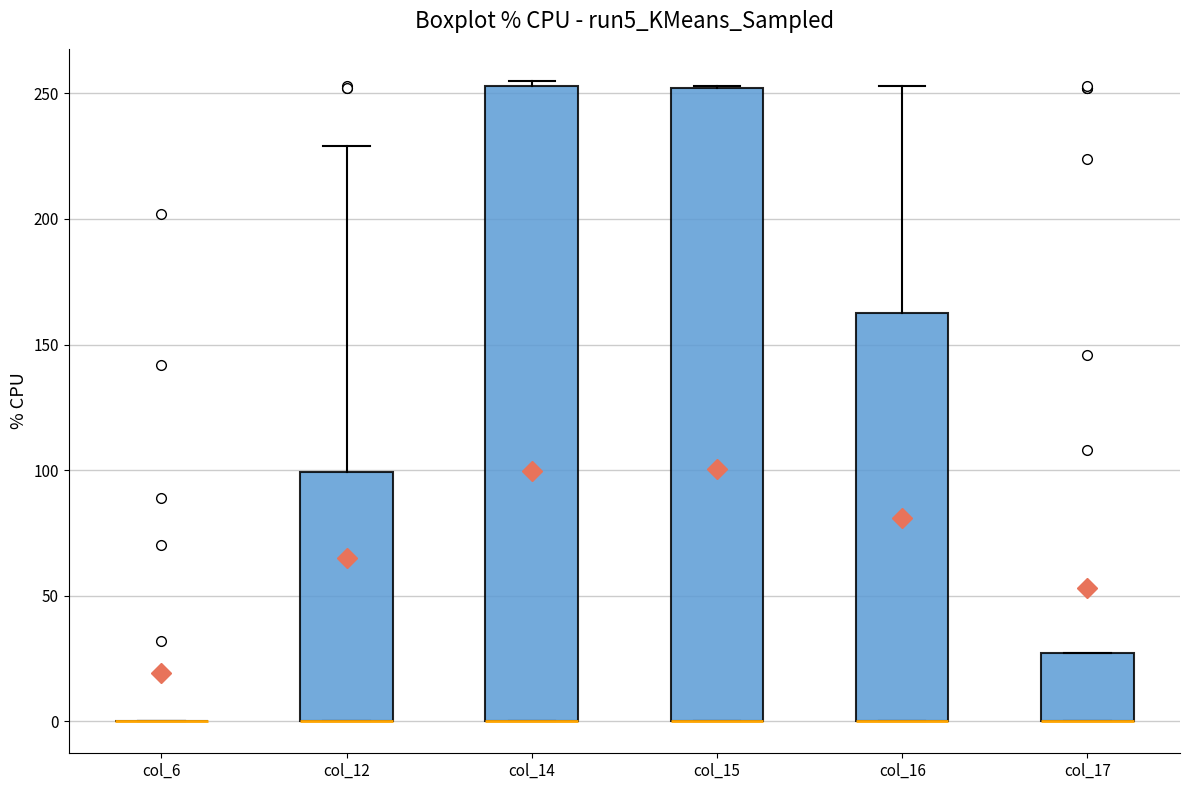

Reading left to right, transcribe this box plot: for each box, give where its median line is, the range the box spans, and where its two whiskers end, as read against the y-axis. The values are not printed on the chart, so give them approximately, as read against the axis.

col_6: box collapsed to a line at 0, whiskers 0 to 0
col_12: median 0 (drawn on the box's lower edge), box 0 to 100, whiskers 0 to 230
col_14: median 0 (drawn on the box's lower edge), box 0 to 255, whiskers 0 to 255 (just above the box's upper edge)
col_15: median 0 (drawn on the box's lower edge), box 0 to 250, whiskers 0 to 255
col_16: median 0 (drawn on the box's lower edge), box 0 to 165, whiskers 0 to 255
col_17: median 0 (drawn on the box's lower edge), box 0 to 25, whiskers 0 to 25